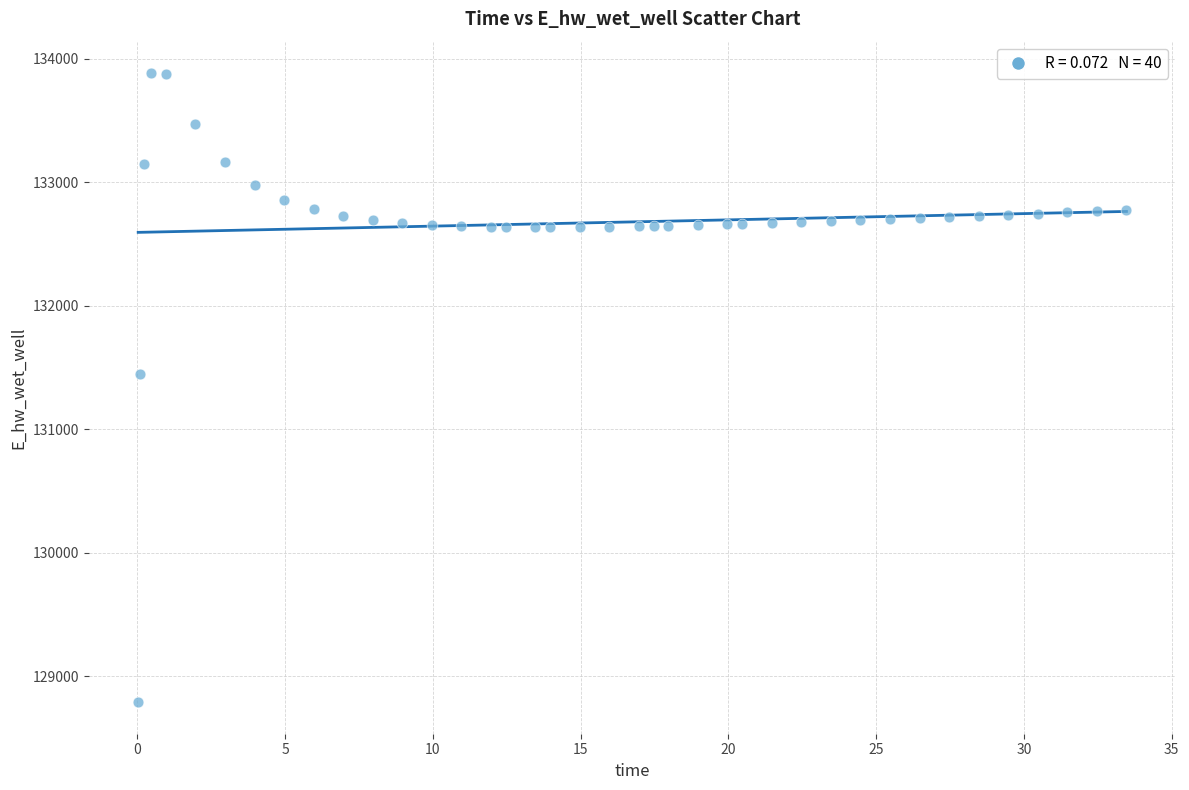

What is the range of Y values (max minus min)?

5094.3